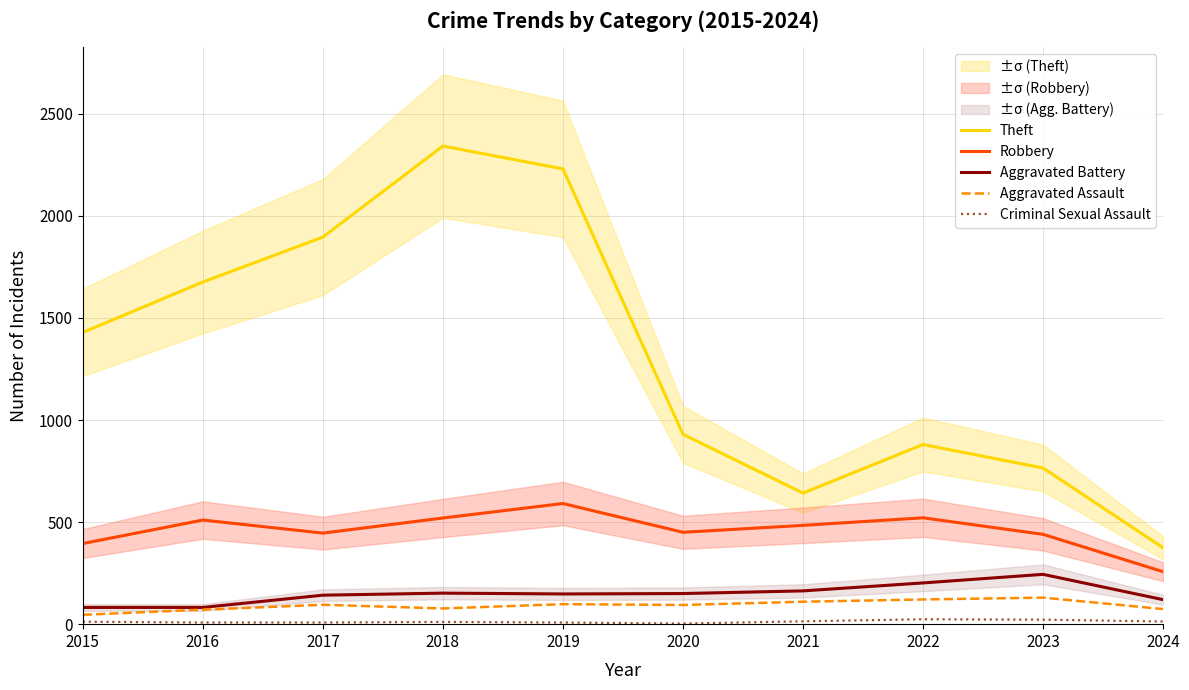

How many lines are shown in the chart?

5